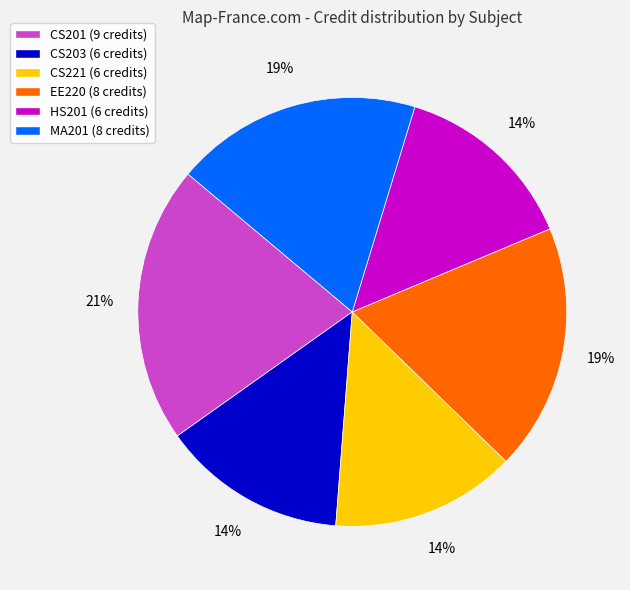

True or false: MA201 accounts for 19% of the total.

True